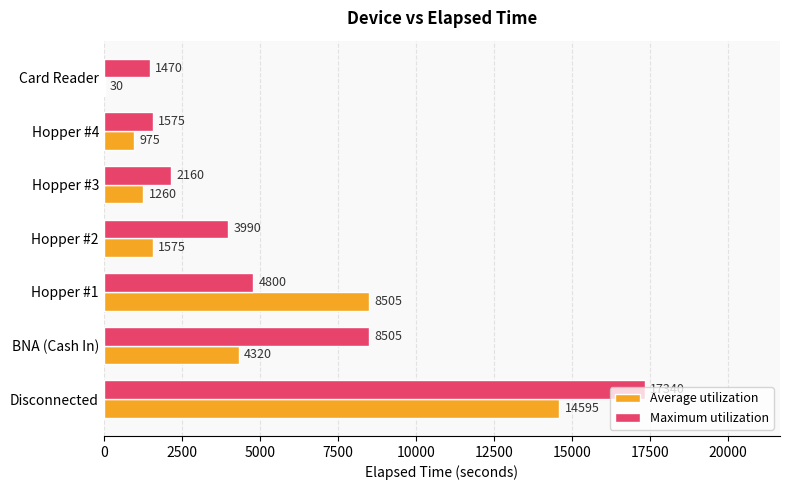

Between Disconnected and Hopper #3, which series saw the biggest shift?

Maximum utilization